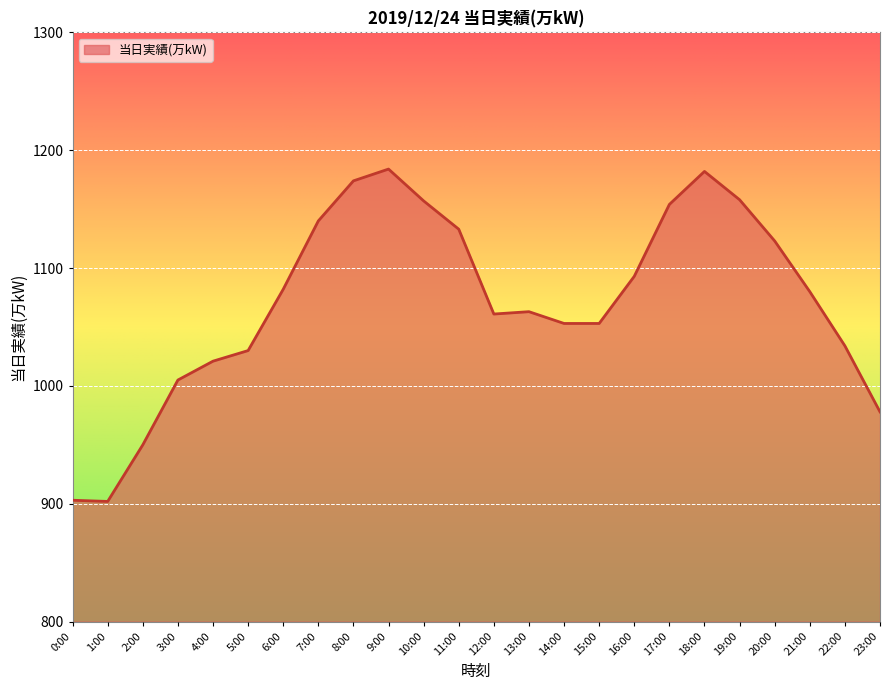

What is the sum of the values at 7:00 and 14:00?

2193